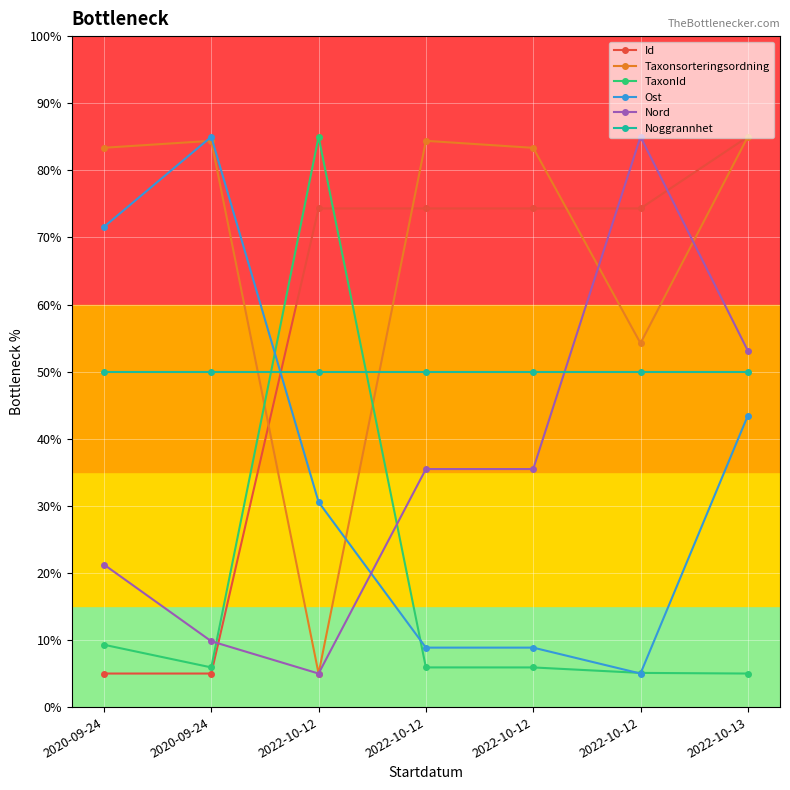

Where do Taxonsorteringsordning and Noggrannhet first cross each other?

2020-09-24 and 2022-10-12